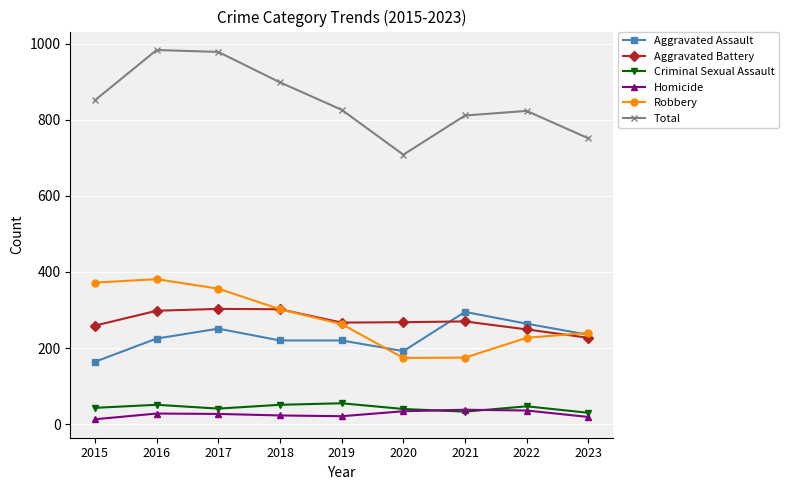

At which label does Total first exceed 826?

2015